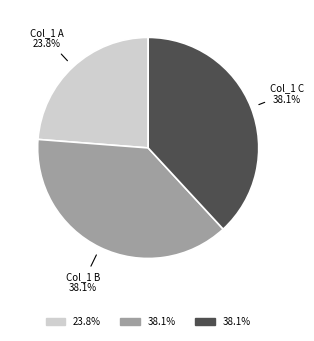

Is there a majority slice in this chart?

No